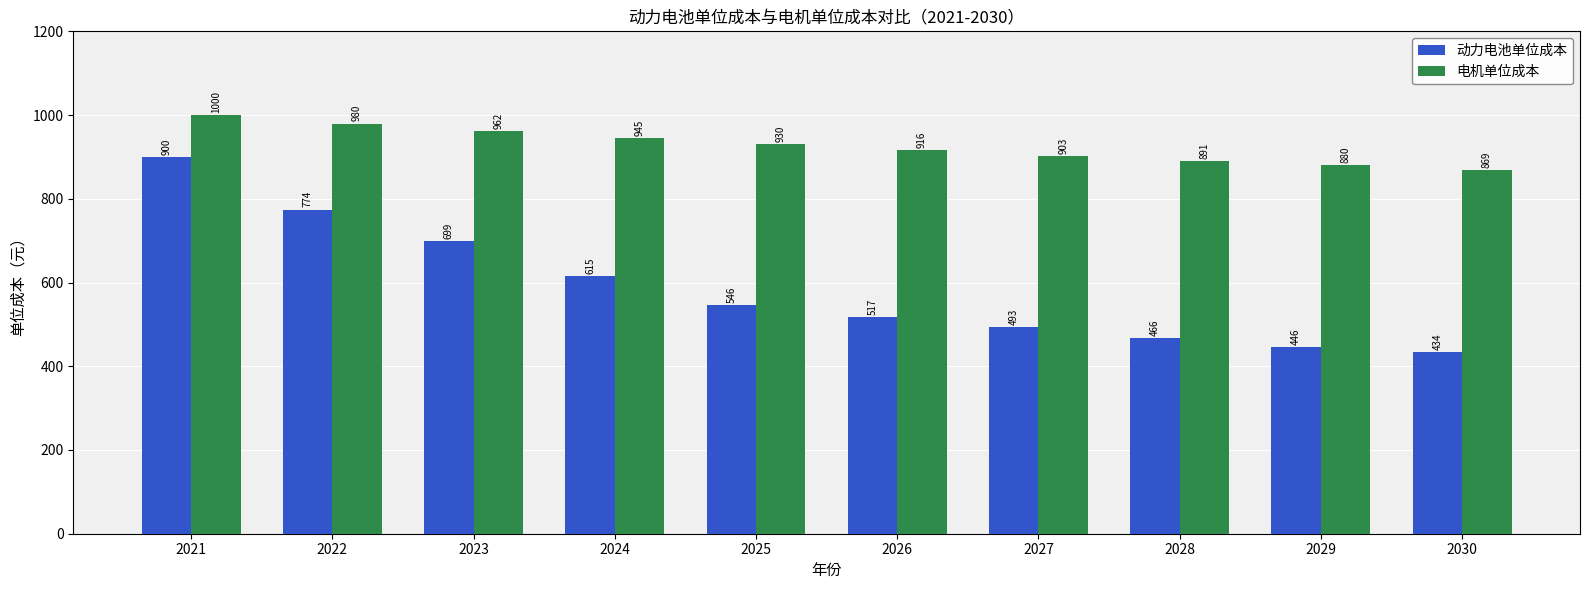

True or false: 电机单位成本 has a value of 869.2 at 2030.

True